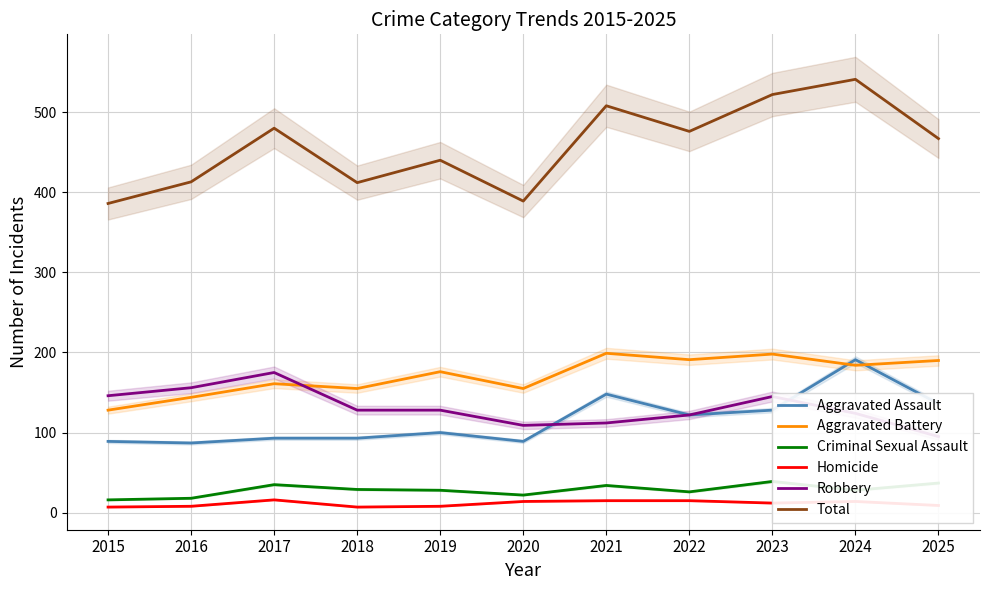

Is it true that Criminal Sexual Assault equals 22 at 2020?

True